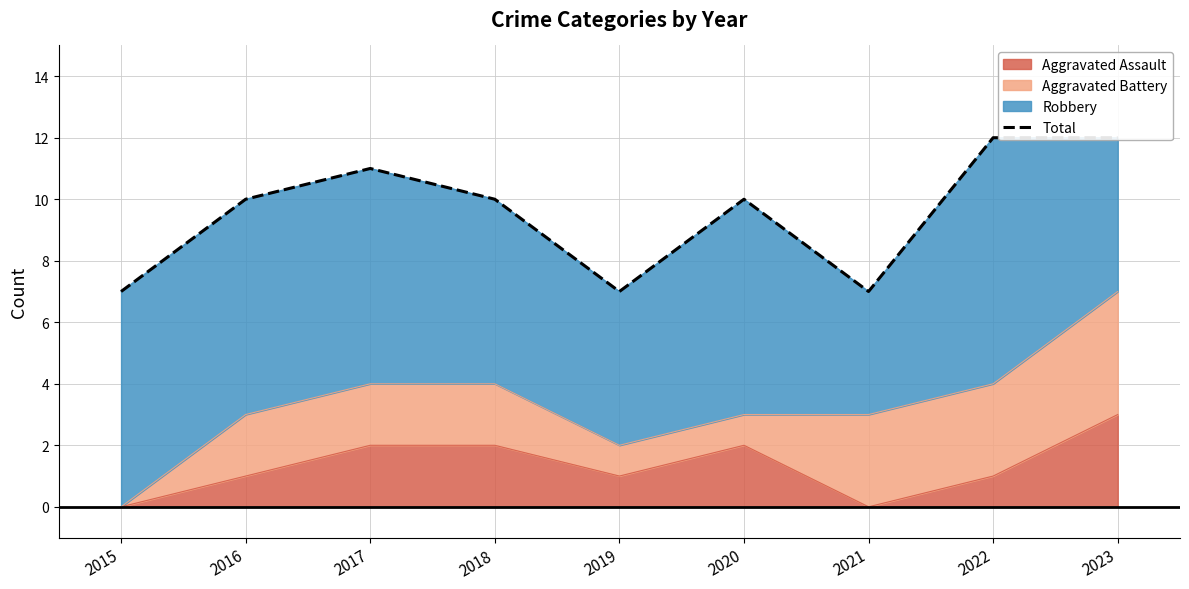

How many interior local peaks (higher than both neighbors) does the data have?

2